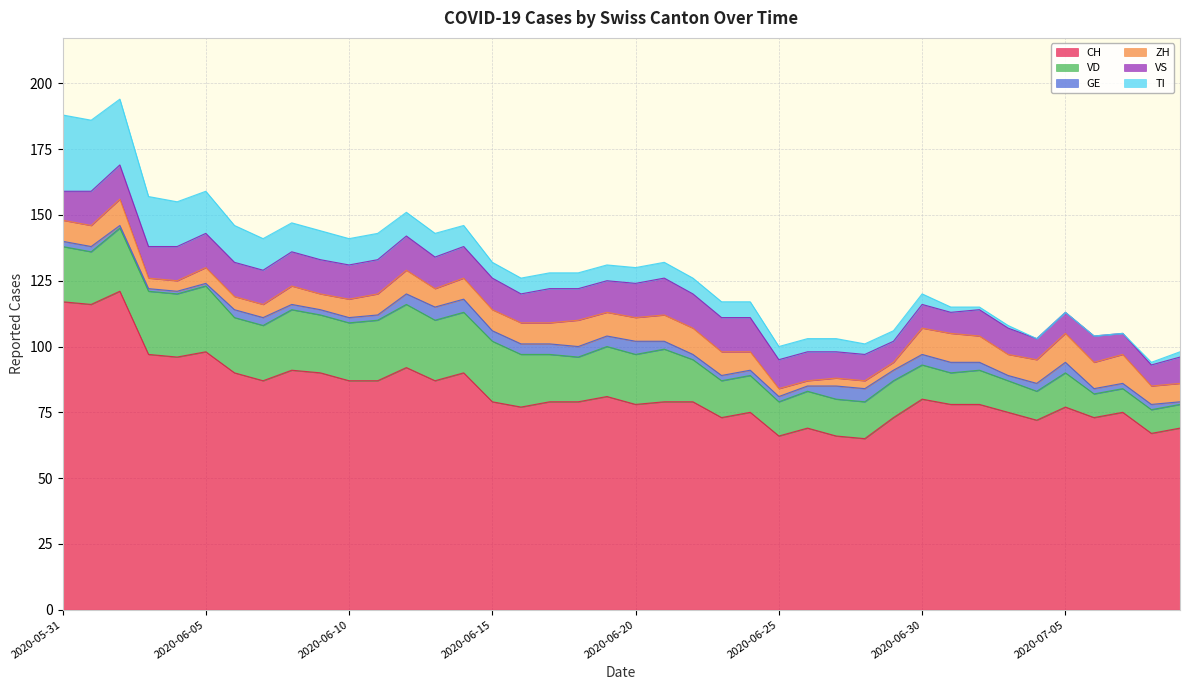

What is the approximate value of ZH at 2020-06-20?

9